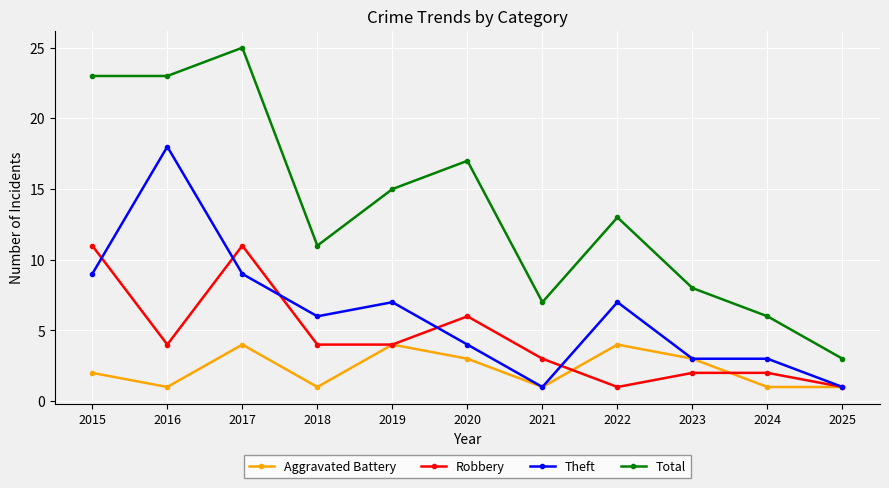

What is the value of the Theft point at the 4th from the left?

6